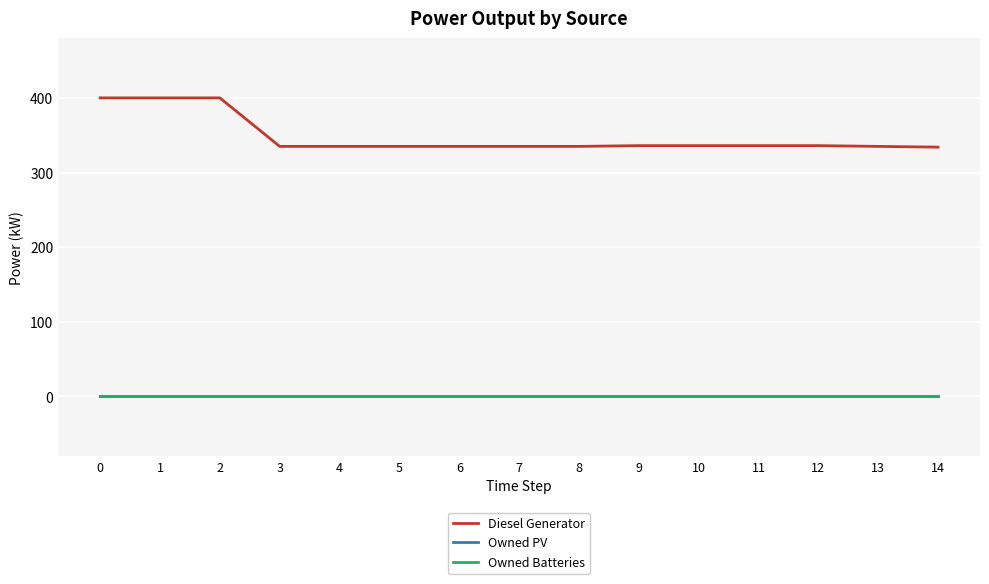

True or false: Owned Batteries and Diesel Generator intersect in this chart.

False